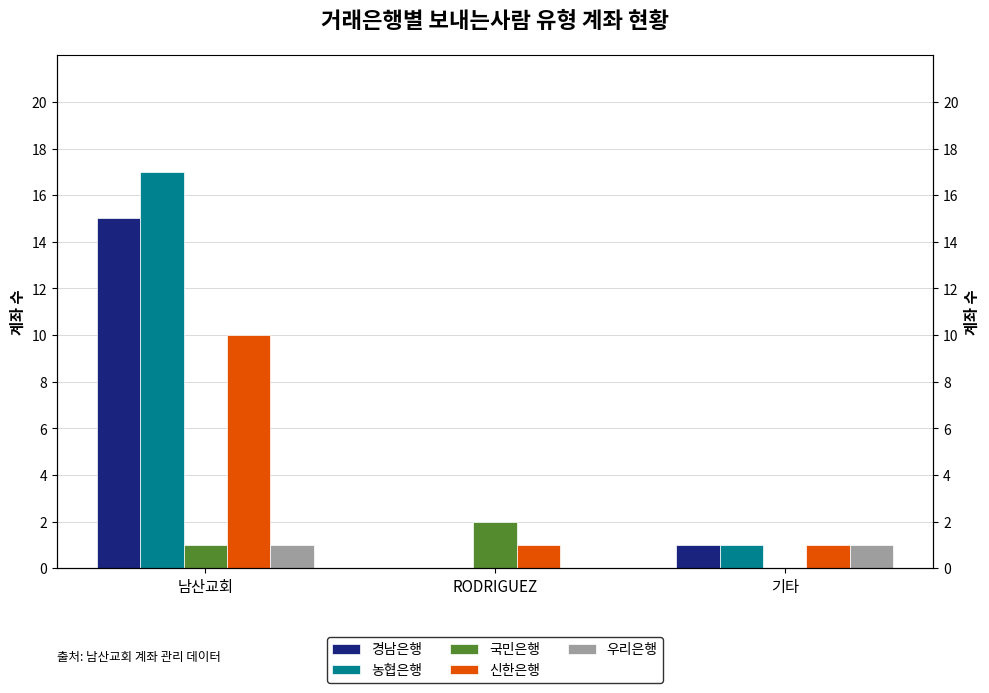

Rank the series by their maximum value, from lowest to highest.

우리은행, 국민은행, 신한은행, 경남은행, 농협은행